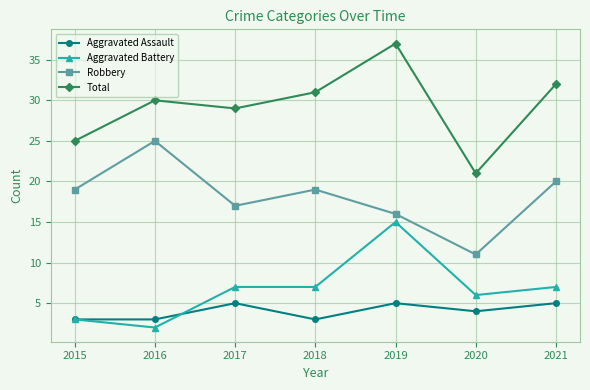

Reading left to right, what are all the values shown in this chart?

Aggravated Assault: 2015=3	2016=3	2017=5	2018=3	2019=5	2020=4	2021=5
Aggravated Battery: 2015=3	2016=2	2017=7	2018=7	2019=15	2020=6	2021=7
Robbery: 2015=19	2016=25	2017=17	2018=19	2019=16	2020=11	2021=20
Total: 2015=25	2016=30	2017=29	2018=31	2019=37	2020=21	2021=32